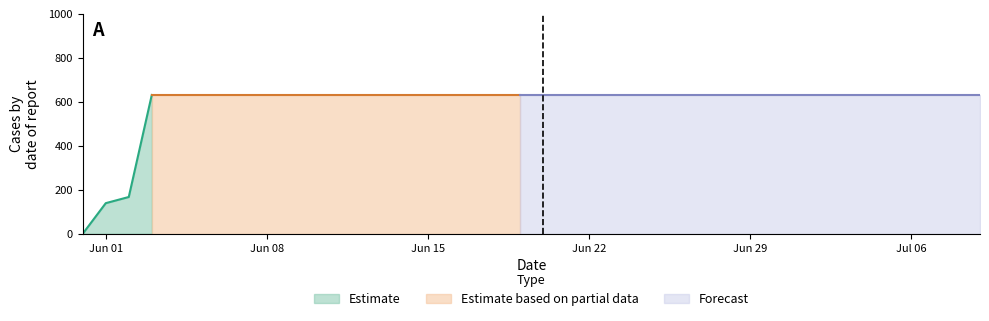

Reading right to left, extract all data points from this chart.

2020-07-09=631	2020-07-08=631	2020-07-07=631	2020-07-06=631	2020-07-05=631	2020-07-04=631	2020-07-03=631	2020-07-02=631	2020-07-01=631	2020-06-30=631	2020-06-29=631	2020-06-28=631	2020-06-27=631	2020-06-26=631	2020-06-25=631	2020-06-24=631	2020-06-23=631	2020-06-22=631	2020-06-21=631	2020-06-20=631	2020-06-19=631	2020-06-18=631	2020-06-17=631	2020-06-16=631	2020-06-15=631	2020-06-14=631	2020-06-13=631	2020-06-12=631	2020-06-11=631	2020-06-10=631	2020-06-09=631	2020-06-08=631	2020-06-07=631	2020-06-06=631	2020-06-05=631	2020-06-04=631	2020-06-03=631	2020-06-02=167	2020-06-01=139	2020-05-31=0